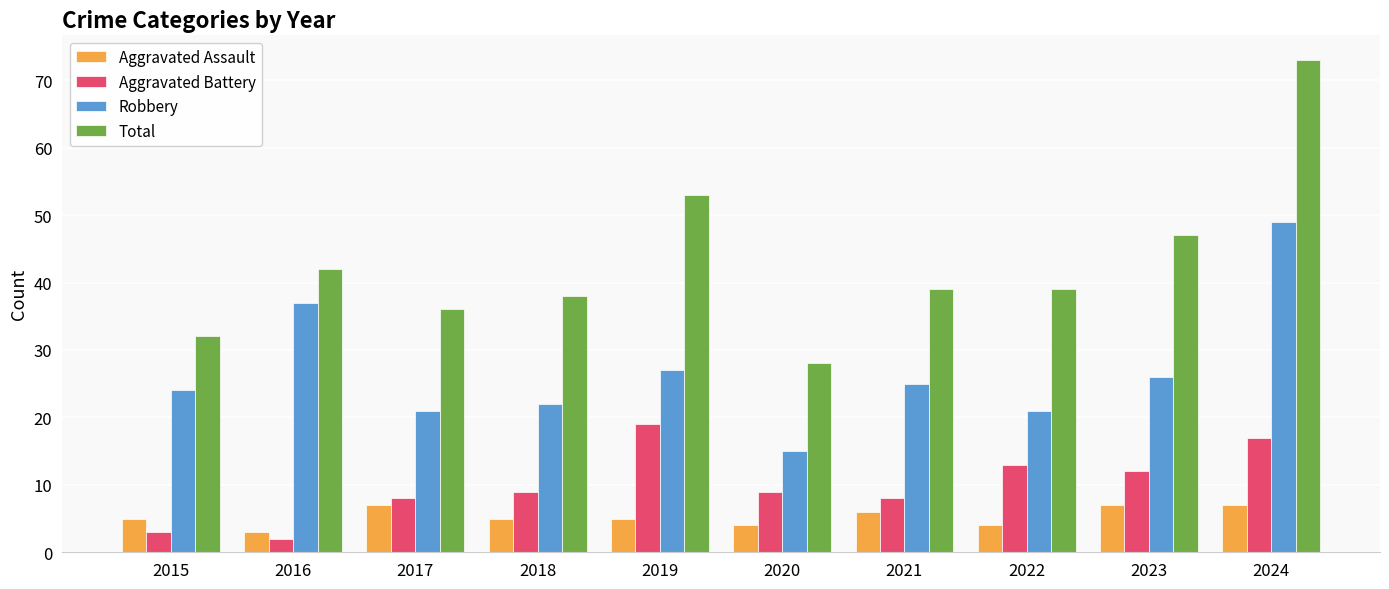

Reading right to left, list all the values displayed in this chart.

Aggravated Assault: 2024=7	2023=7	2022=4	2021=6	2020=4	2019=5	2018=5	2017=7	2016=3	2015=5
Aggravated Battery: 2024=17	2023=12	2022=13	2021=8	2020=9	2019=19	2018=9	2017=8	2016=2	2015=3
Robbery: 2024=49	2023=26	2022=21	2021=25	2020=15	2019=27	2018=22	2017=21	2016=37	2015=24
Total: 2024=73	2023=47	2022=39	2021=39	2020=28	2019=53	2018=38	2017=36	2016=42	2015=32